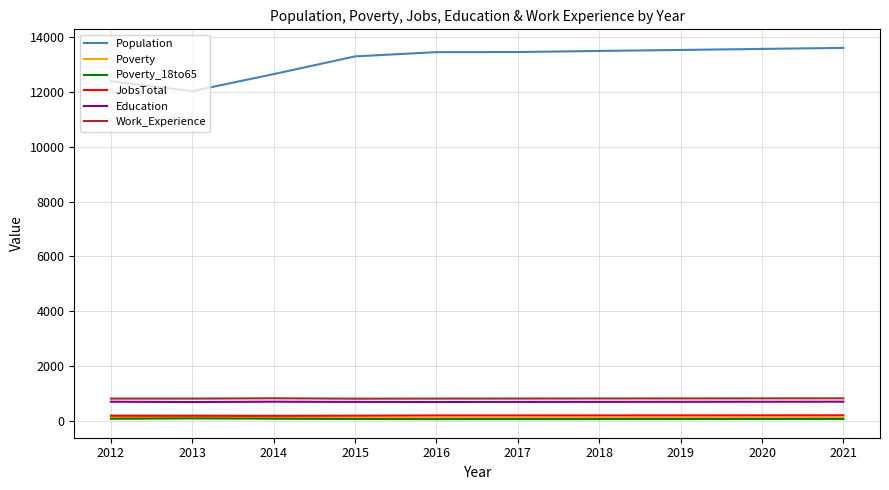

How many lines are shown in the chart?

6